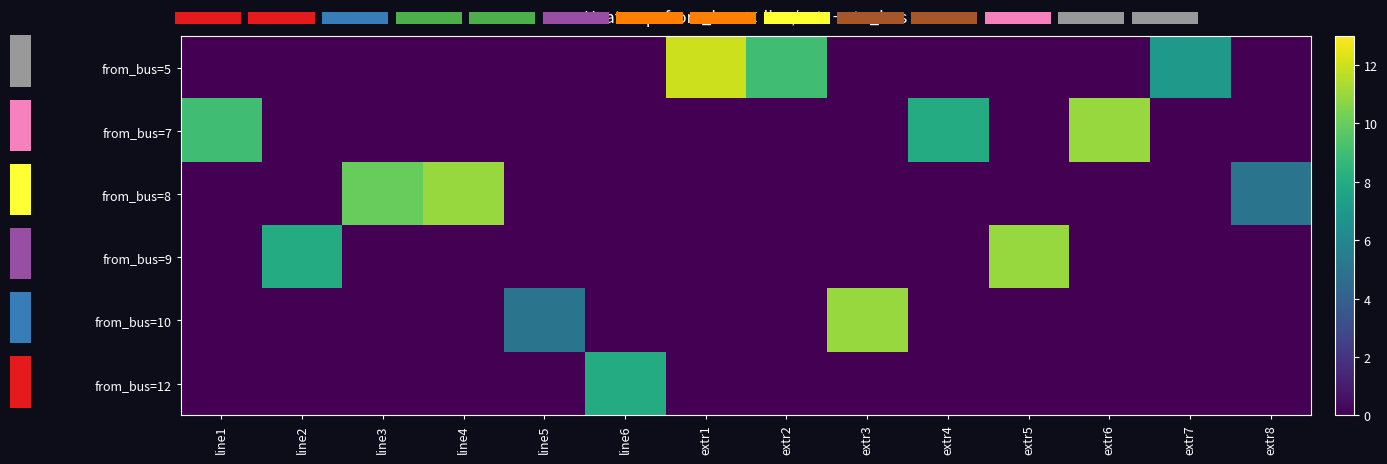

Between line3 and line5, which series saw the biggest shift?

row_2